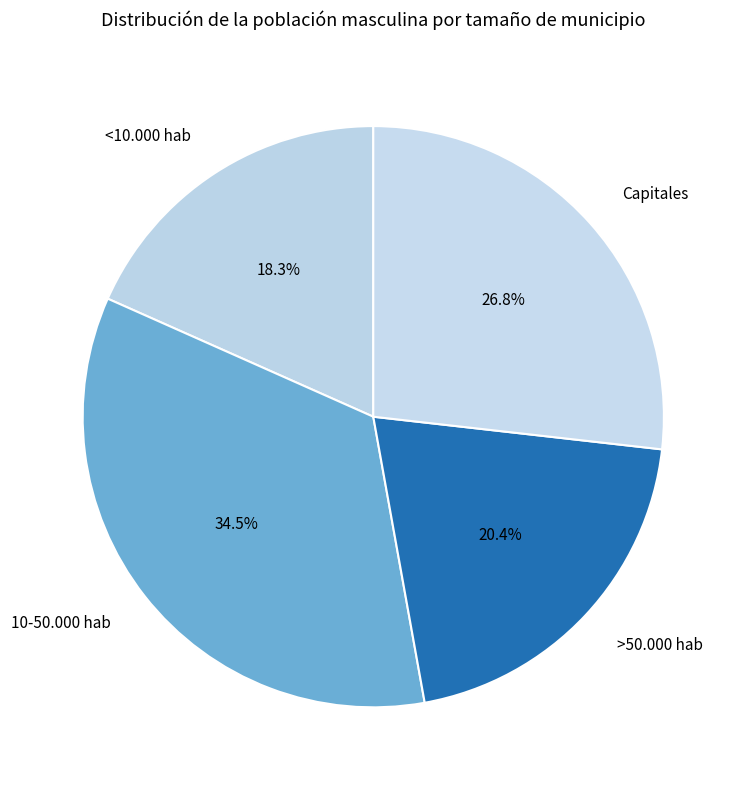

Is the sum of >50.000 hab and 10-50.000 hab greater than half?

Yes